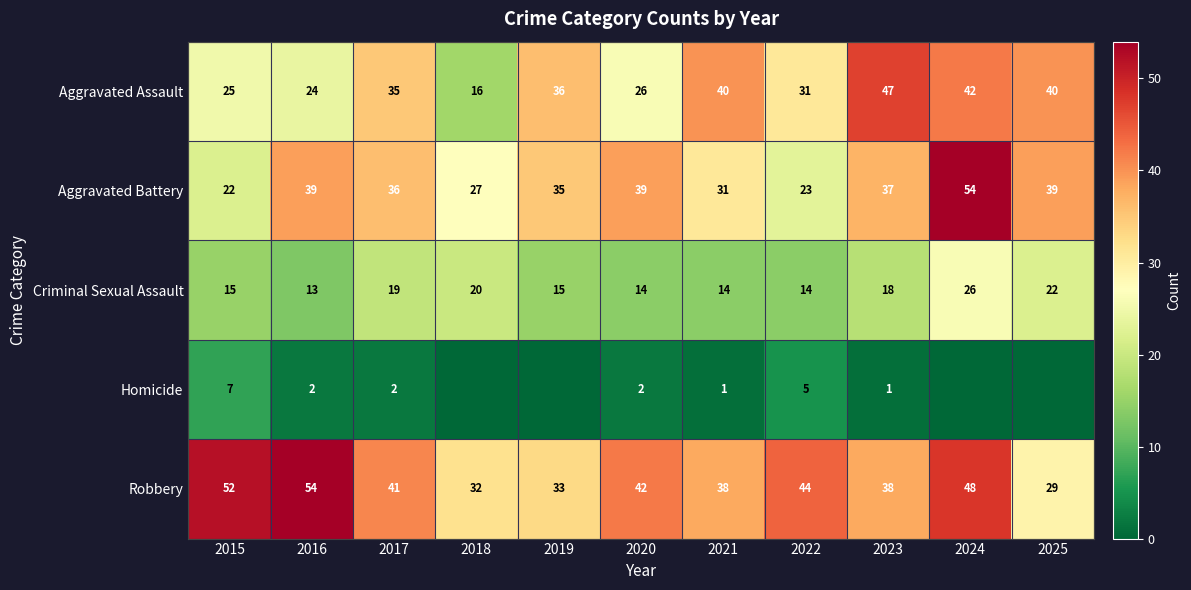

What is the difference between the Robbery values at 2018 and 2024?

16